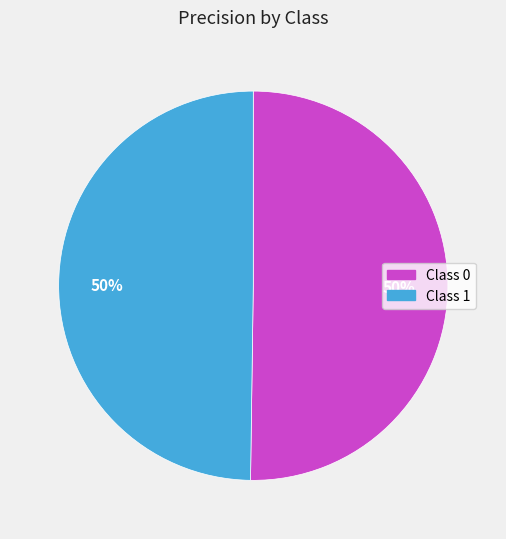

To the nearest percent, what is the average slice percentage?

50%